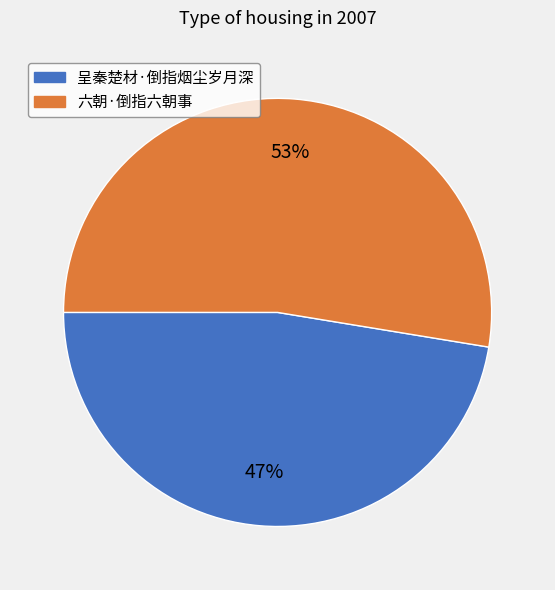

Is the sum of 呈秦楚材·倒指烟尘岁月深 and 六朝·倒指六朝事 greater than half?

Yes